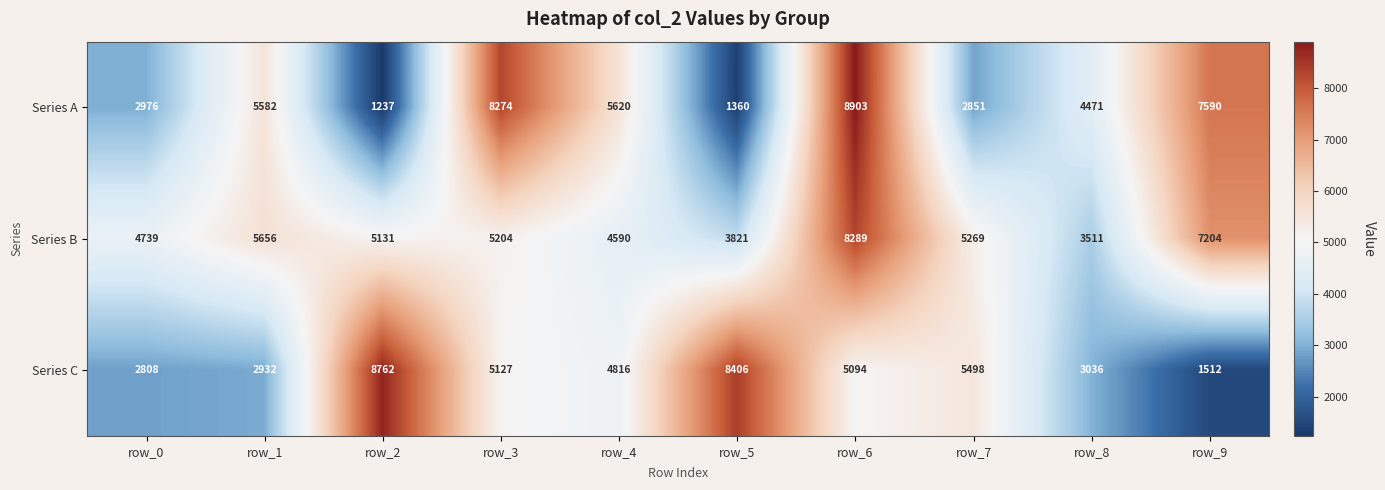

List the series in order of their peak value, highest first.

Series A, Series C, Series B